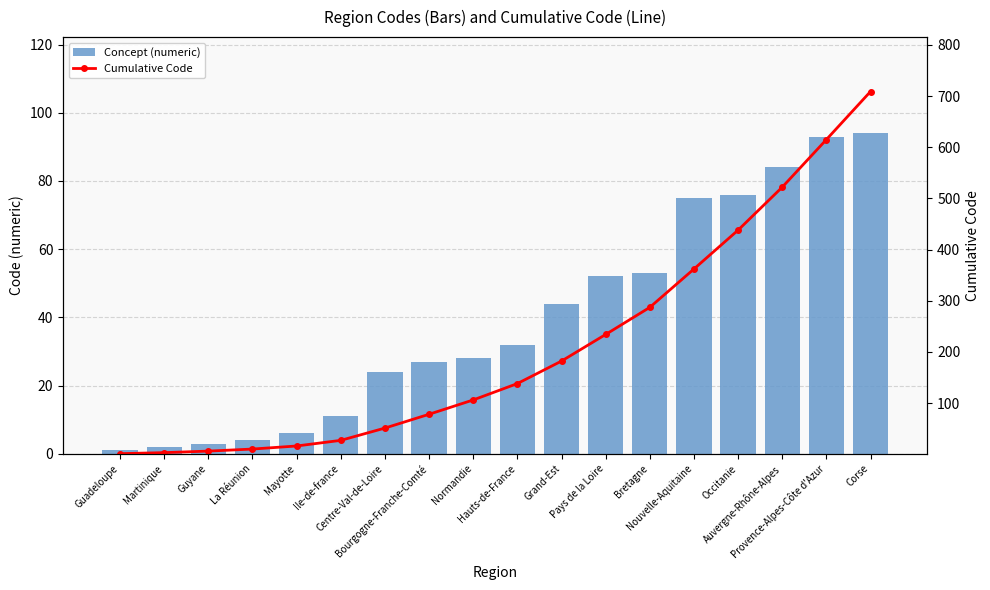

Which series has the largest total across all categories?

Cumulative Code